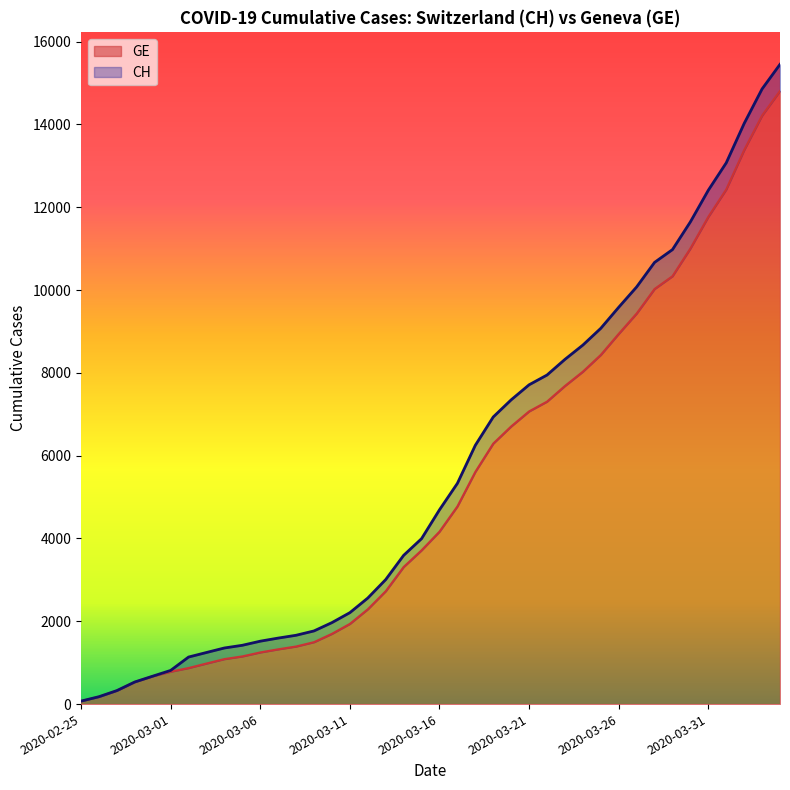

What are all the series names shown in the legend?

GE, CH